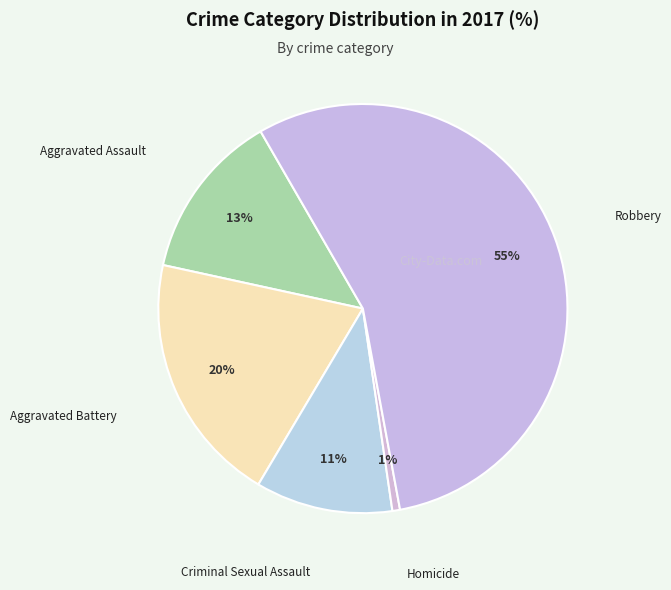

What is the largest slice in the pie chart?

Robbery